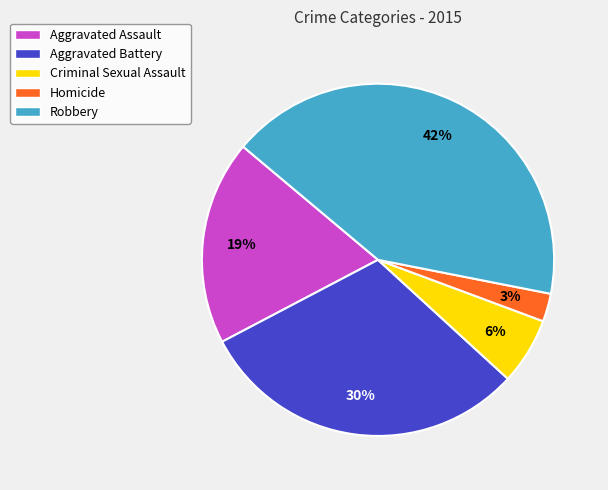

What percentage is the Homicide slice, to the nearest percent?

3%